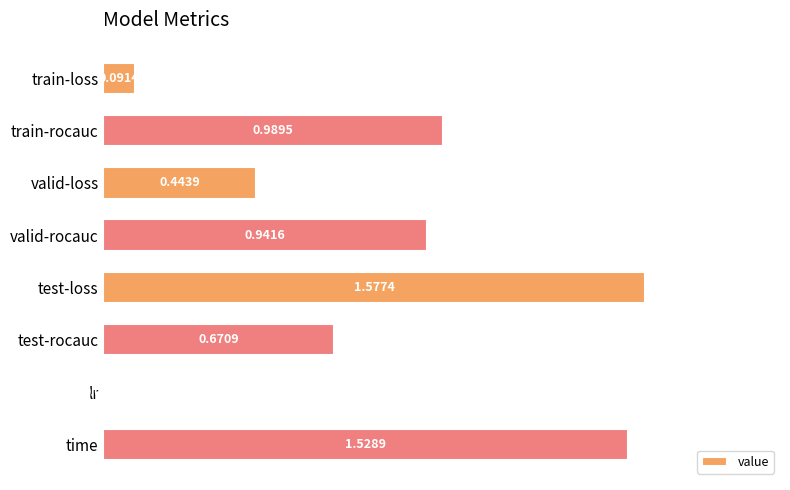

Where is the data nearest to the value 0?

lr